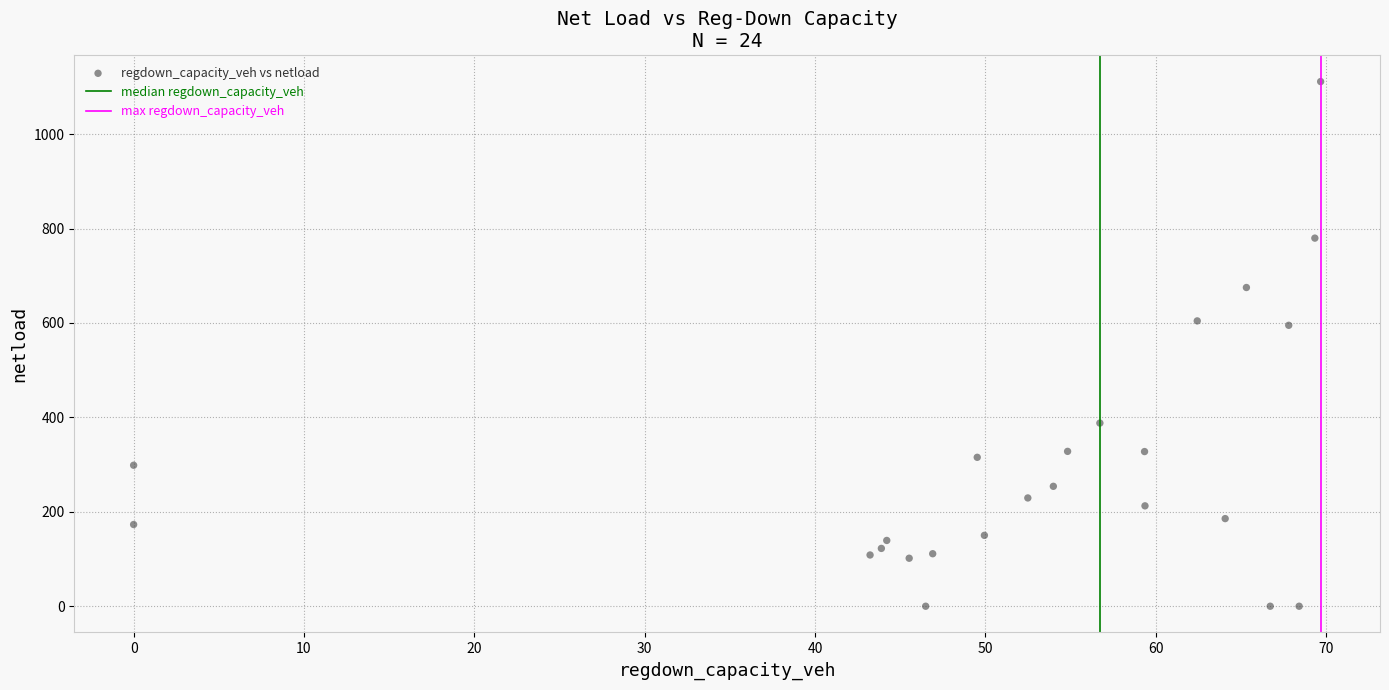

What is the range of X values (max minus min)?

69.7